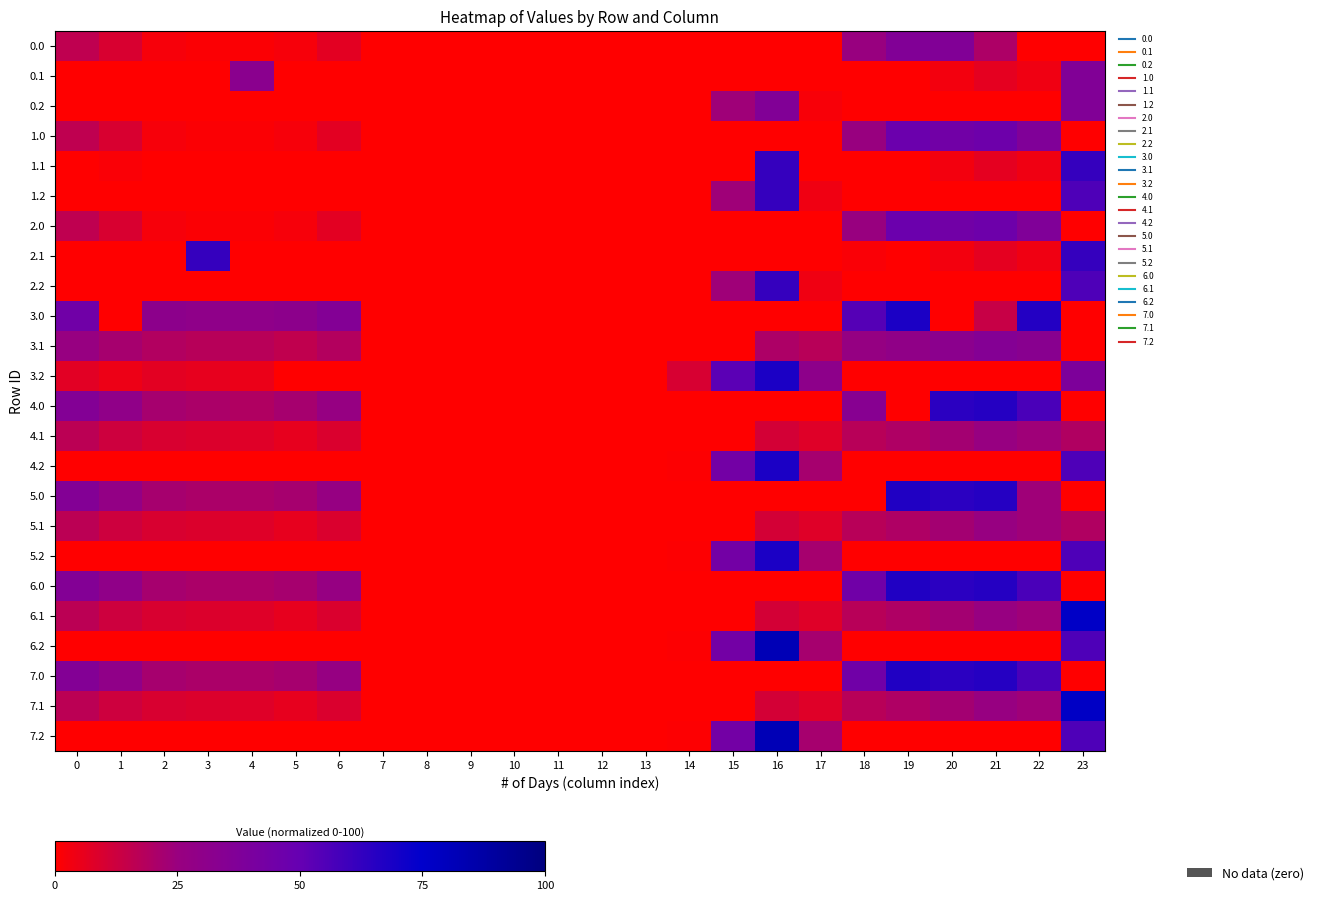

What is the total value across all series at 20?

512.6